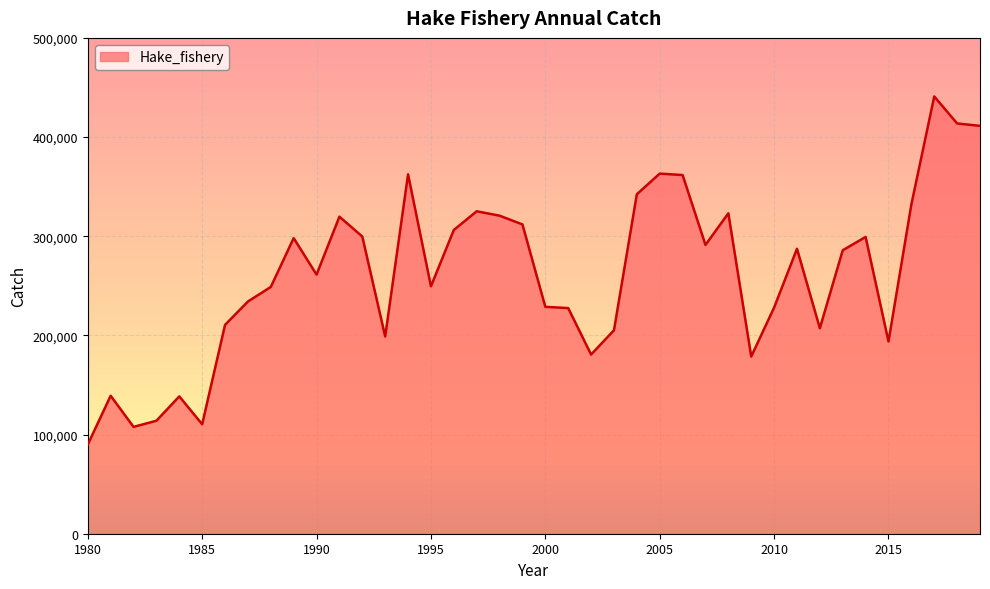

Count the number of categories in the chart.

40